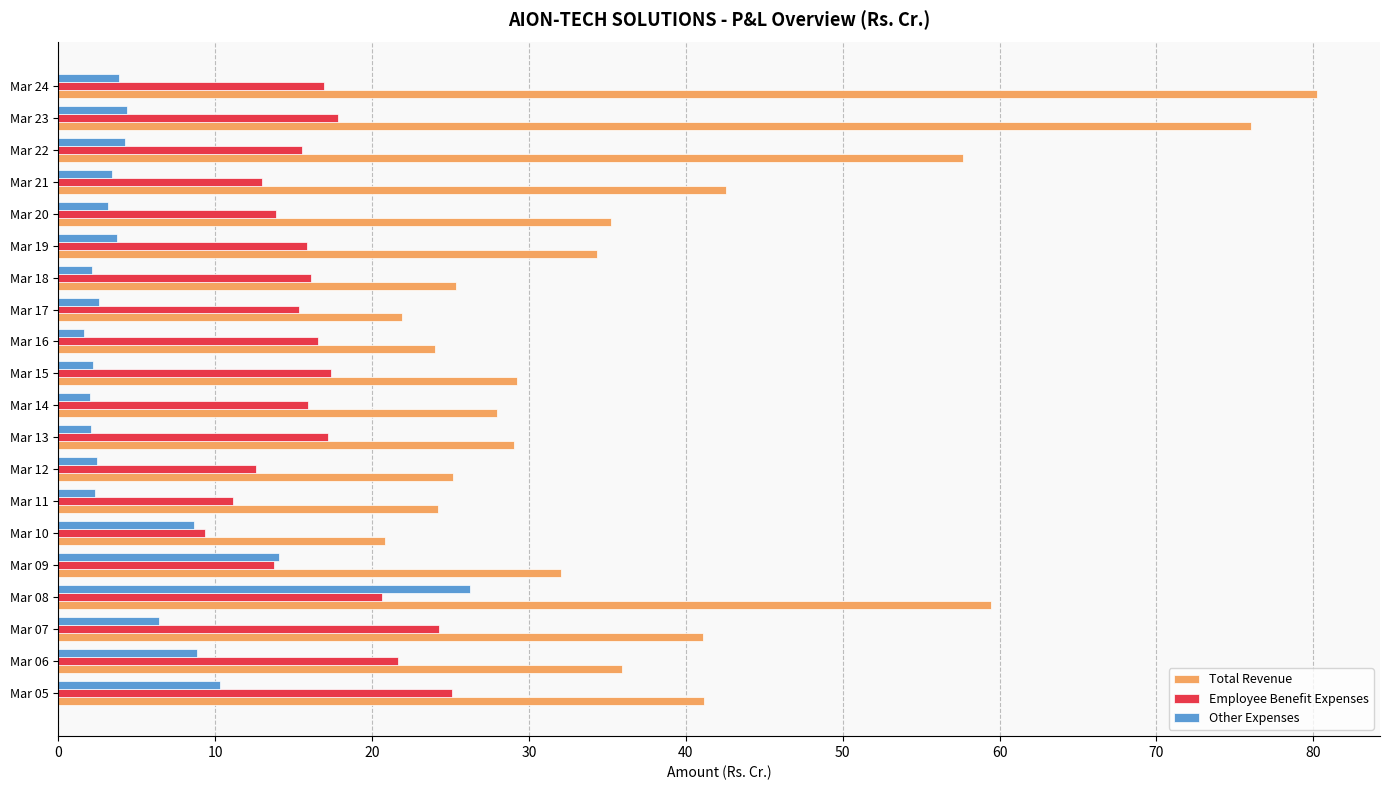

True or false: Total Revenue has a value of 41.1 at Mar 05.

True